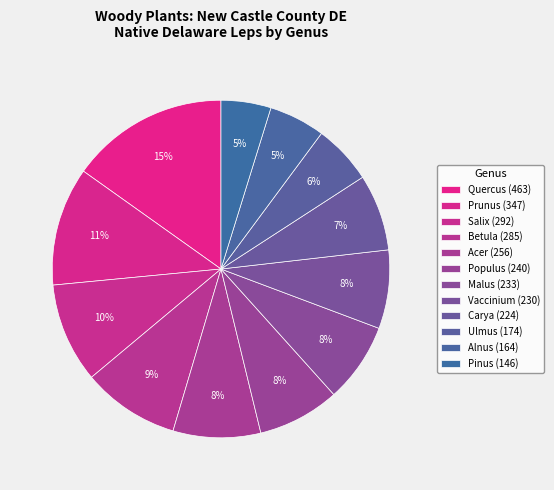

Which category has the biggest portion of the pie?

Quercus